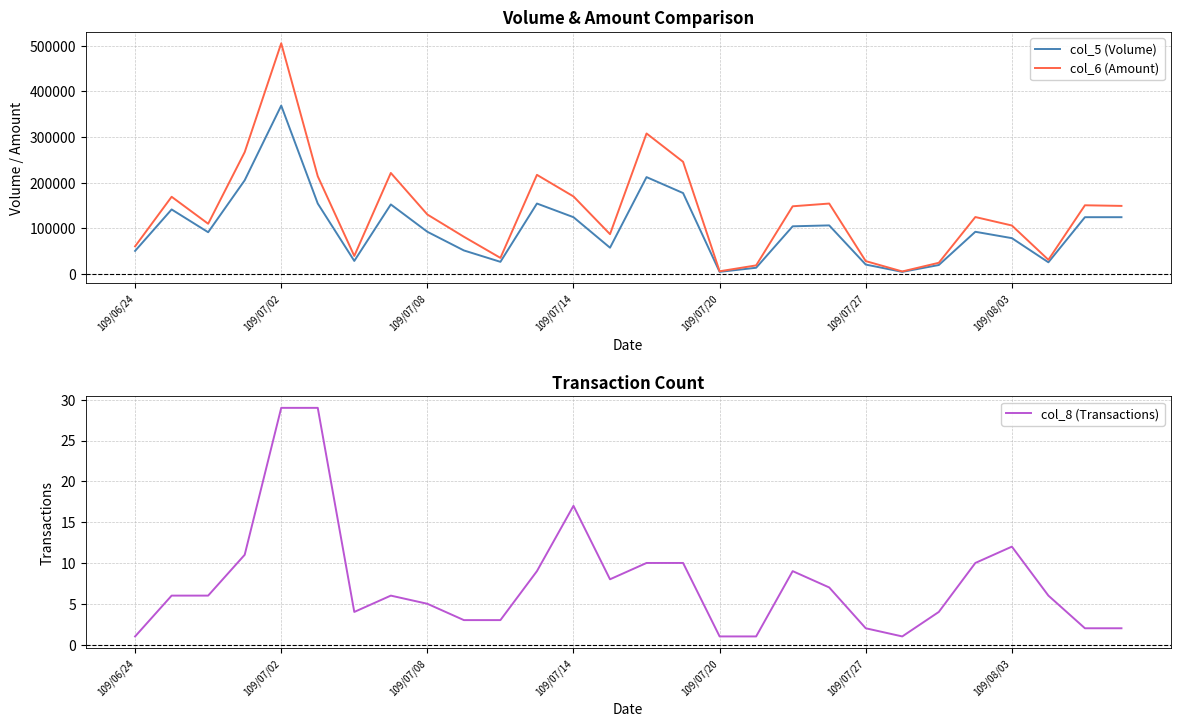

True or false: col_6 (Amount) and col_5 (Volume) cross at least once.

False